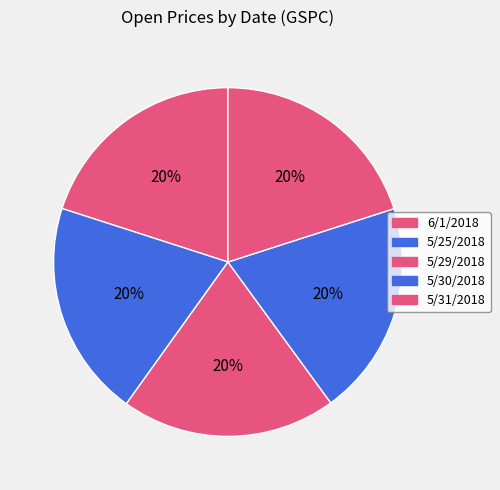

How many segments does this pie chart have?

5